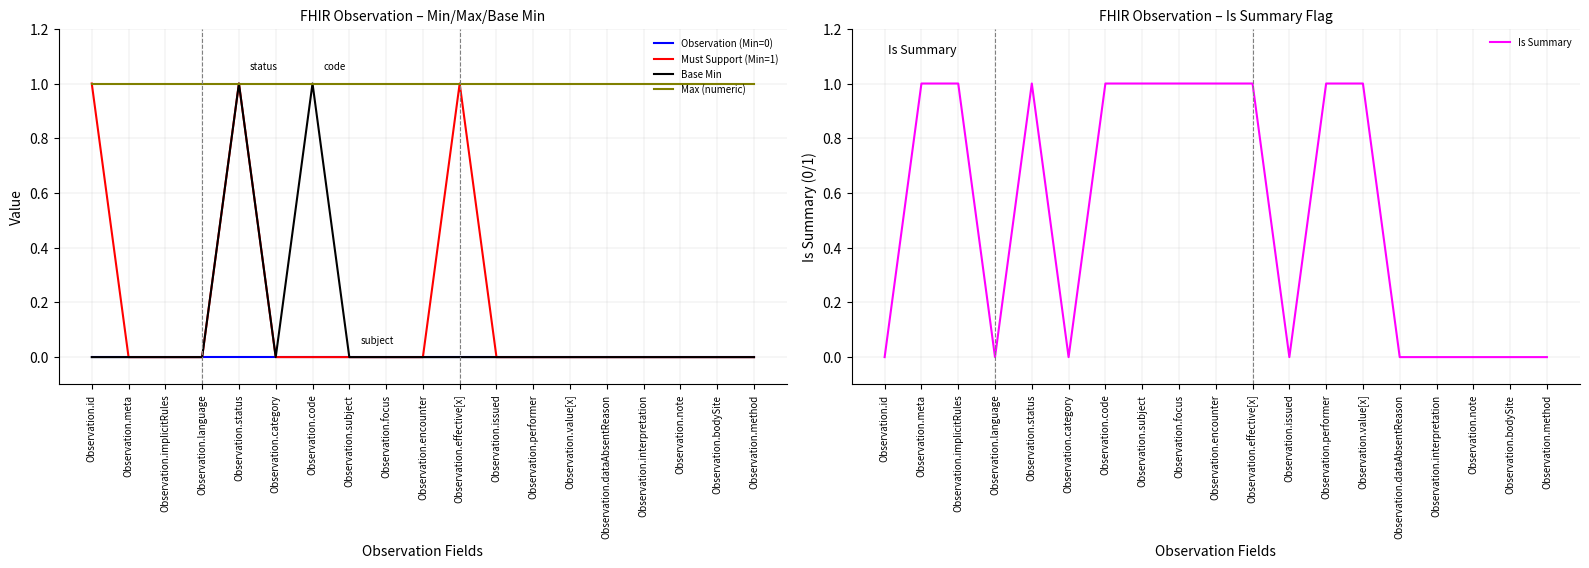

Reading left to right, what are all the values shown in this chart?

Observation (Min=0): 0	0	0	0	0	0	0	0	0	0	0	0	0	0	0	0	0	0	0
Must Support (Min=1): 1	0	0	0	1	0	0	0	0	0	1	0	0	0	0	0	0	0	0
Base Min: 0	0	0	0	1	0	1	0	0	0	0	0	0	0	0	0	0	0	0
Max (numeric): 1	1	1	1	1	1	1	1	1	1	1	1	1	1	1	1	1	1	1
Is Summary: 0	1	1	0	1	0	1	1	1	1	1	0	1	1	0	0	0	0	0